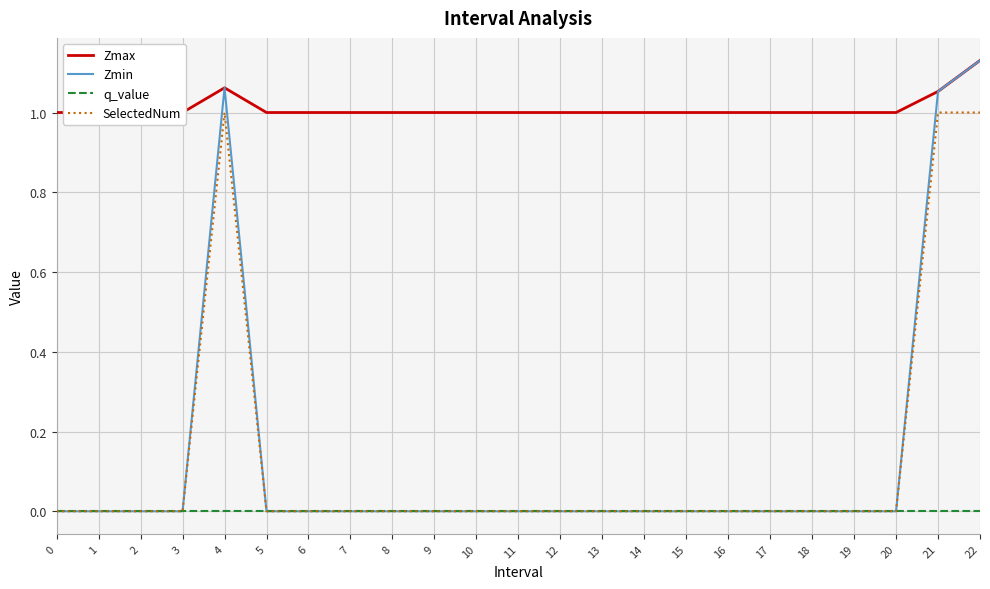

How many lines are shown in the chart?

4